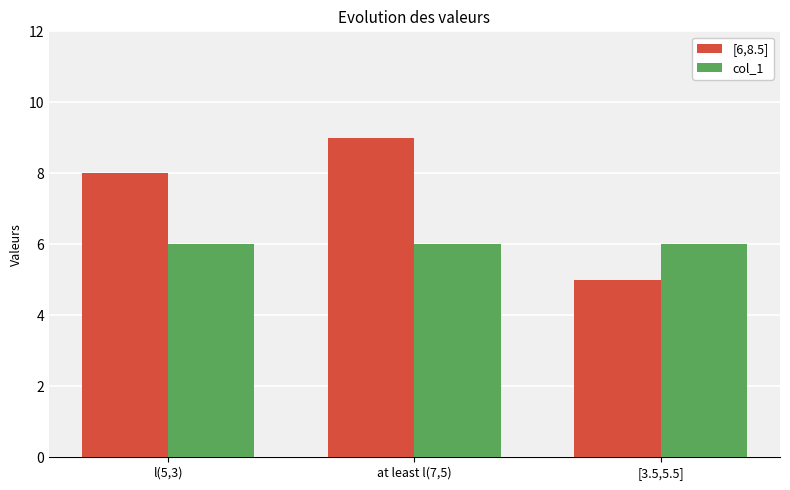

Reading left to right, what are all the values shown in this chart?

[6,8.5]: 8	9	5
col_1: 6	6	6